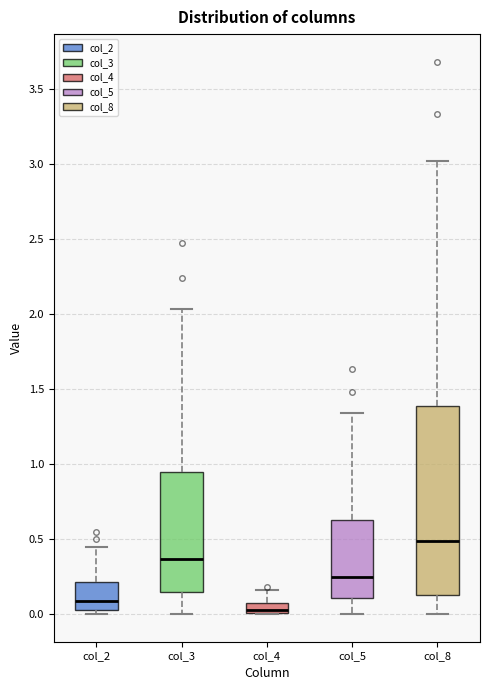

Comparing the boxes themselves (not the whiskers), which one is the tallest?

col_8